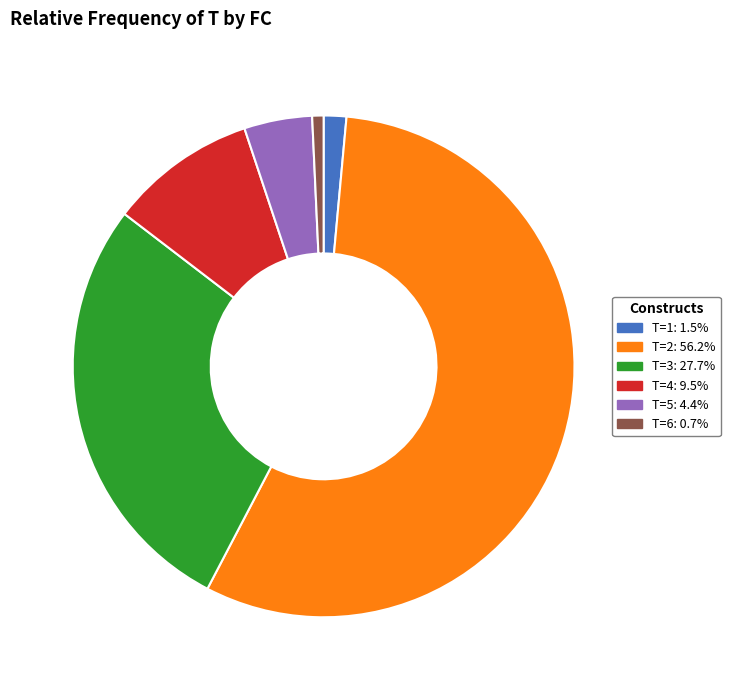

How many segments does this pie chart have?

6